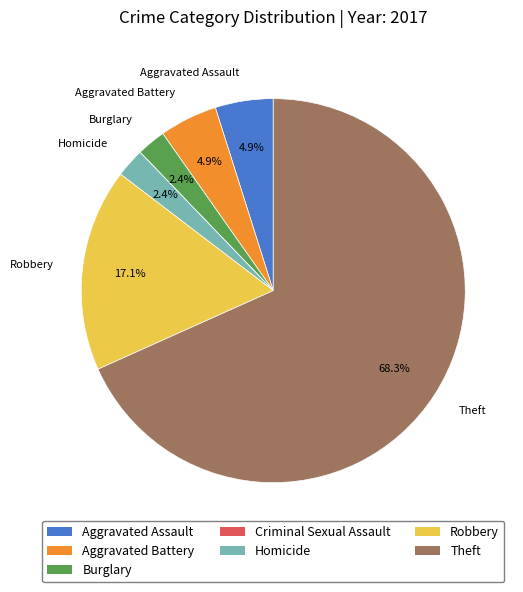

To the nearest percent, what is the average slice percentage?

14%